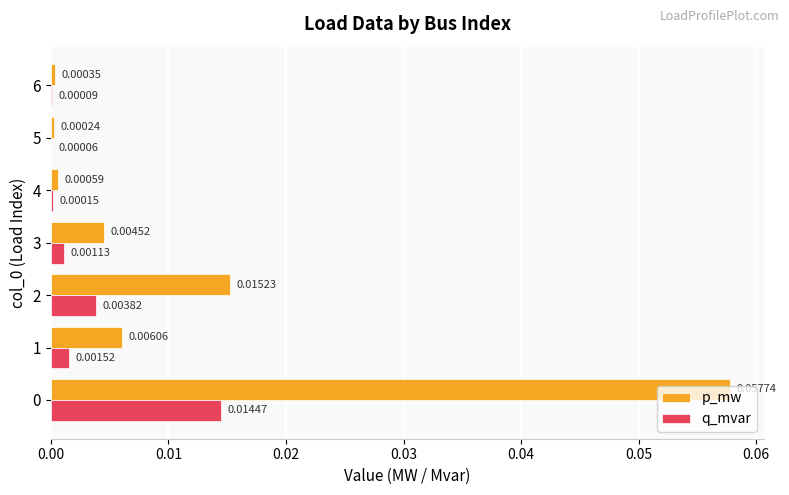

Between 1 and 5, which series saw the biggest shift?

p_mw